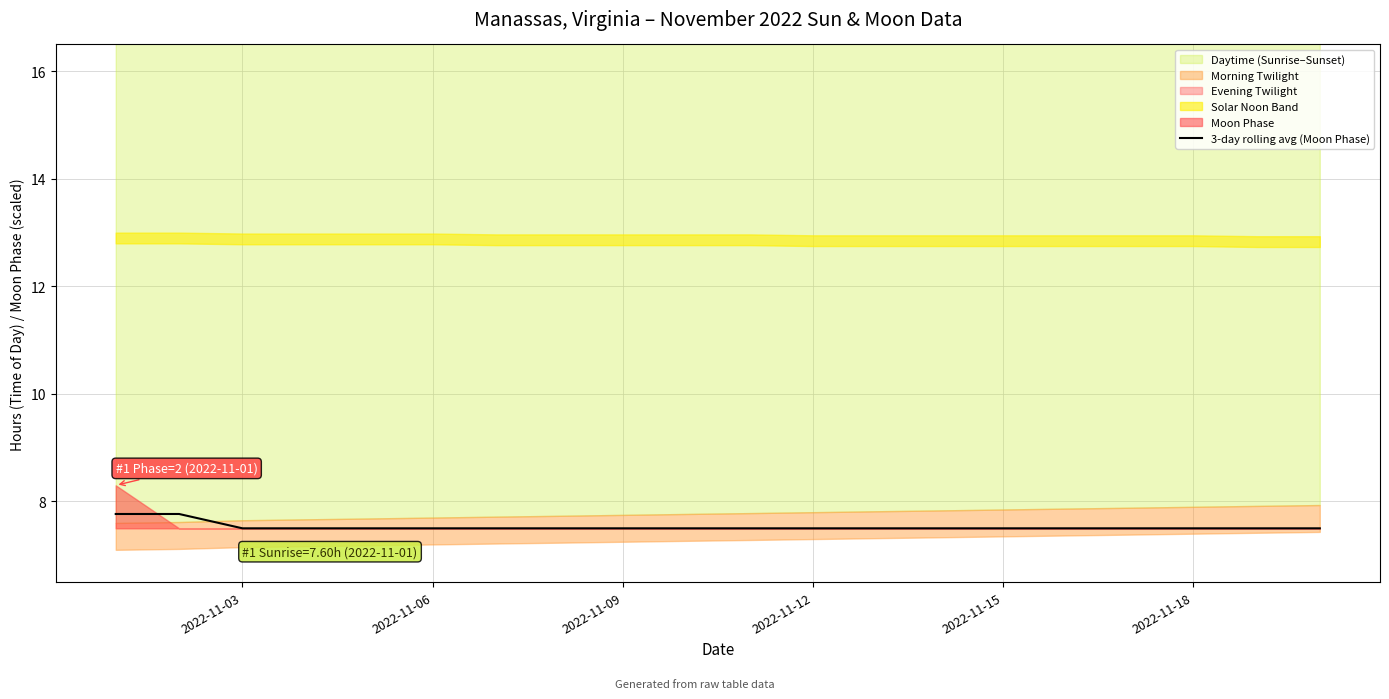

The 3-day rolling avg (Moon Phase) series shows 7.5 at 2022-11-15. True or false?

True